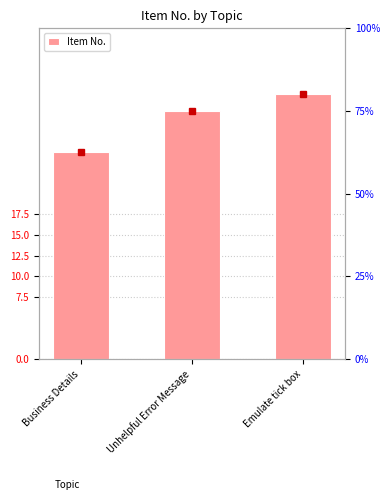

Is it true that the value at Emulate tick box is 56?

False